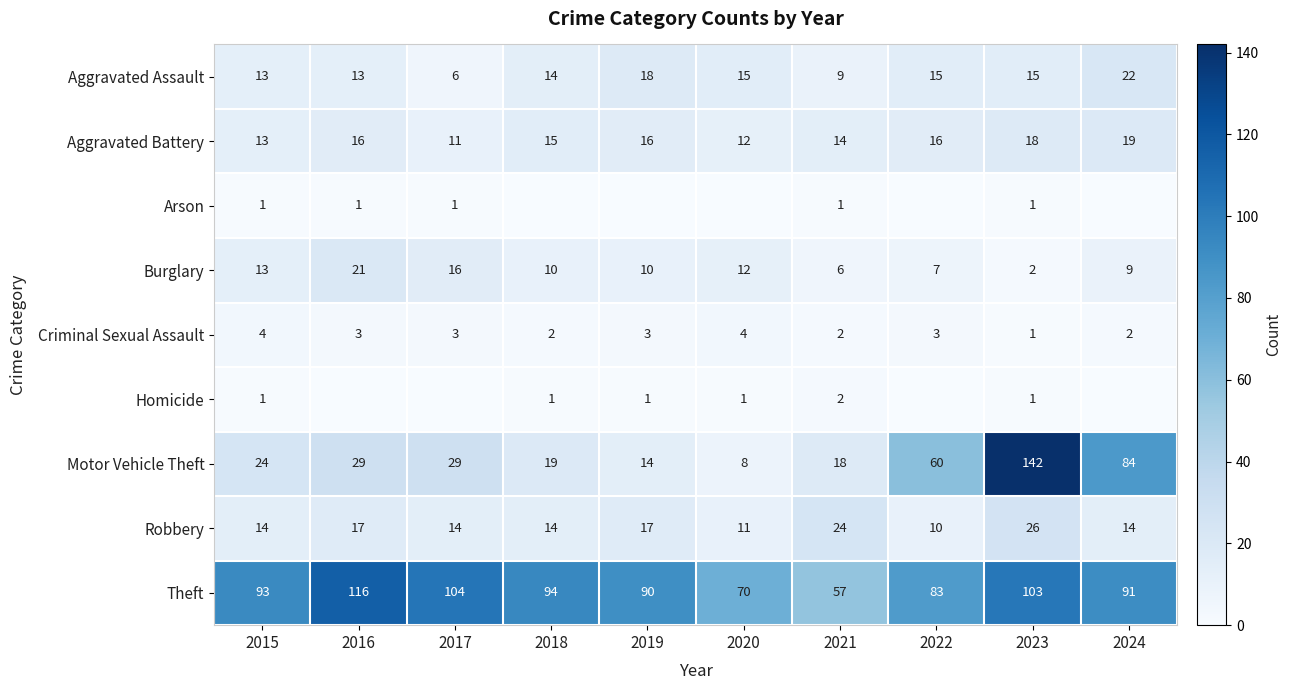

What is the sum of the Criminal Sexual Assault values at 2022 and 2017?

6